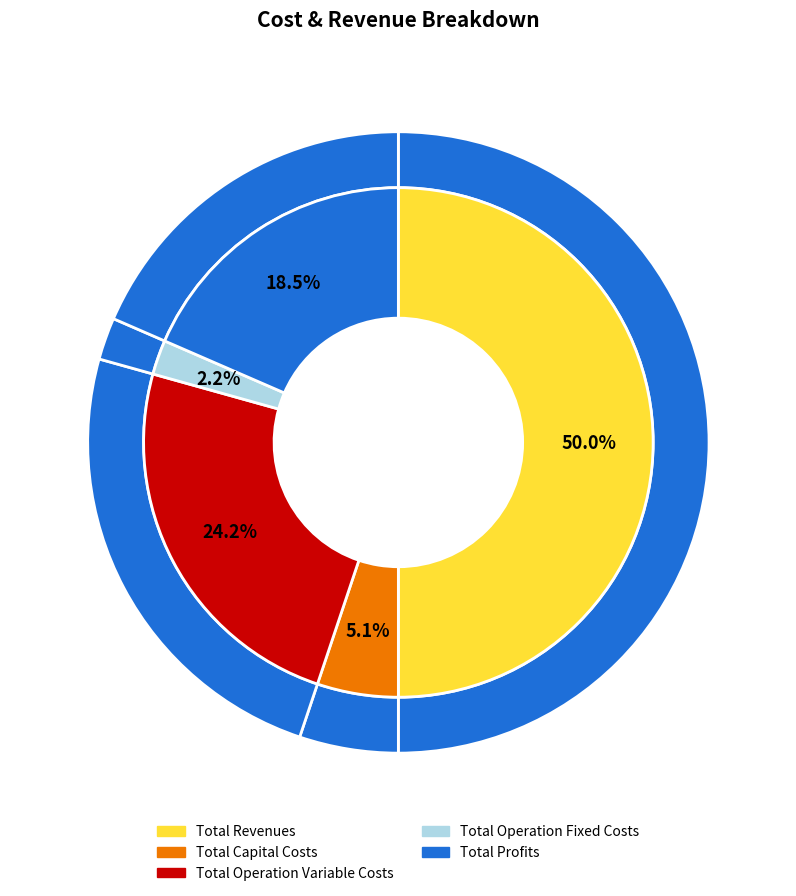

What is the change in value from Total Operation Variable Costs to Total Profits?

-147195.9